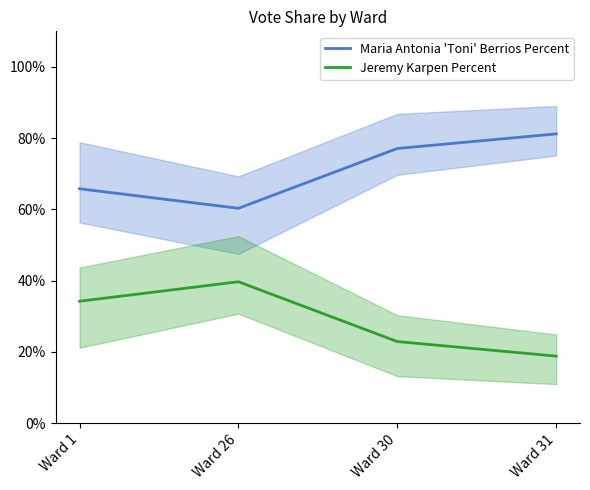

How many lines are shown in the chart?

2